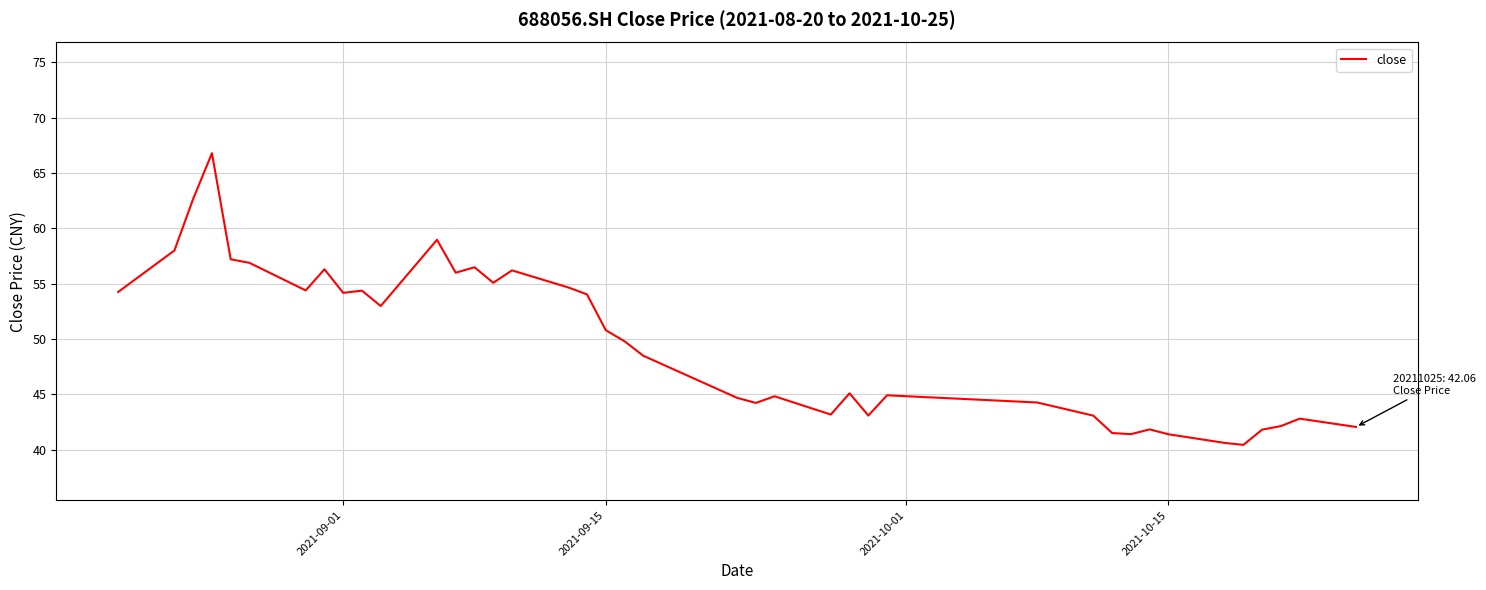

What is the difference between the maximum and minimum values?

26.3